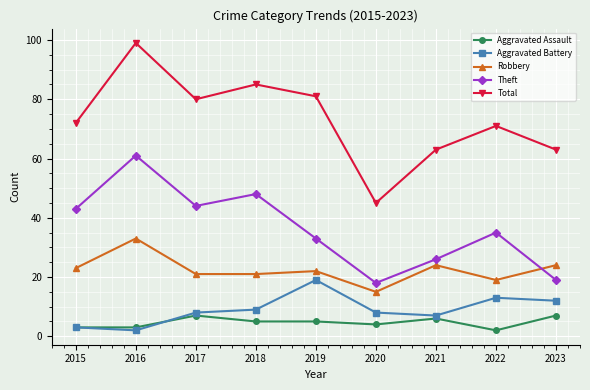

What is the value of the Aggravated Battery point at the 8th from the left?

13